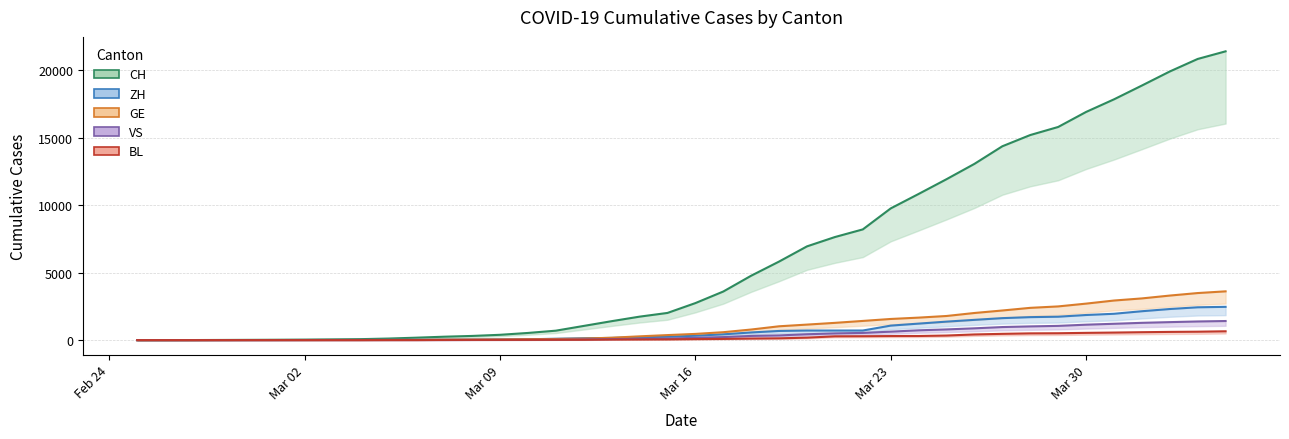

The value of GE at 2020-03-10 is 36. True or false?

False